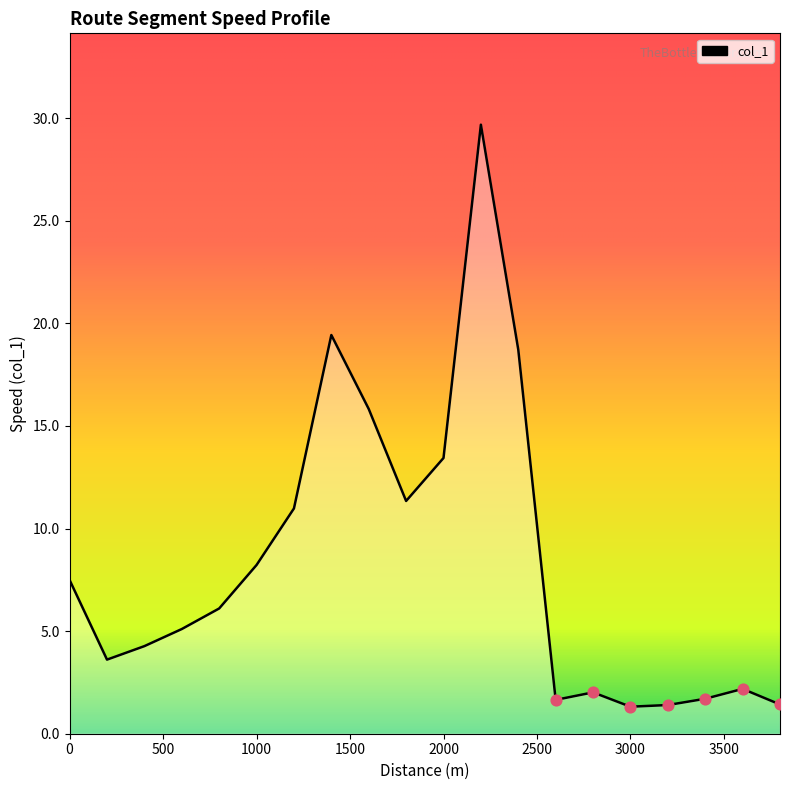

What is the difference between the maximum and minimum values?

28.4